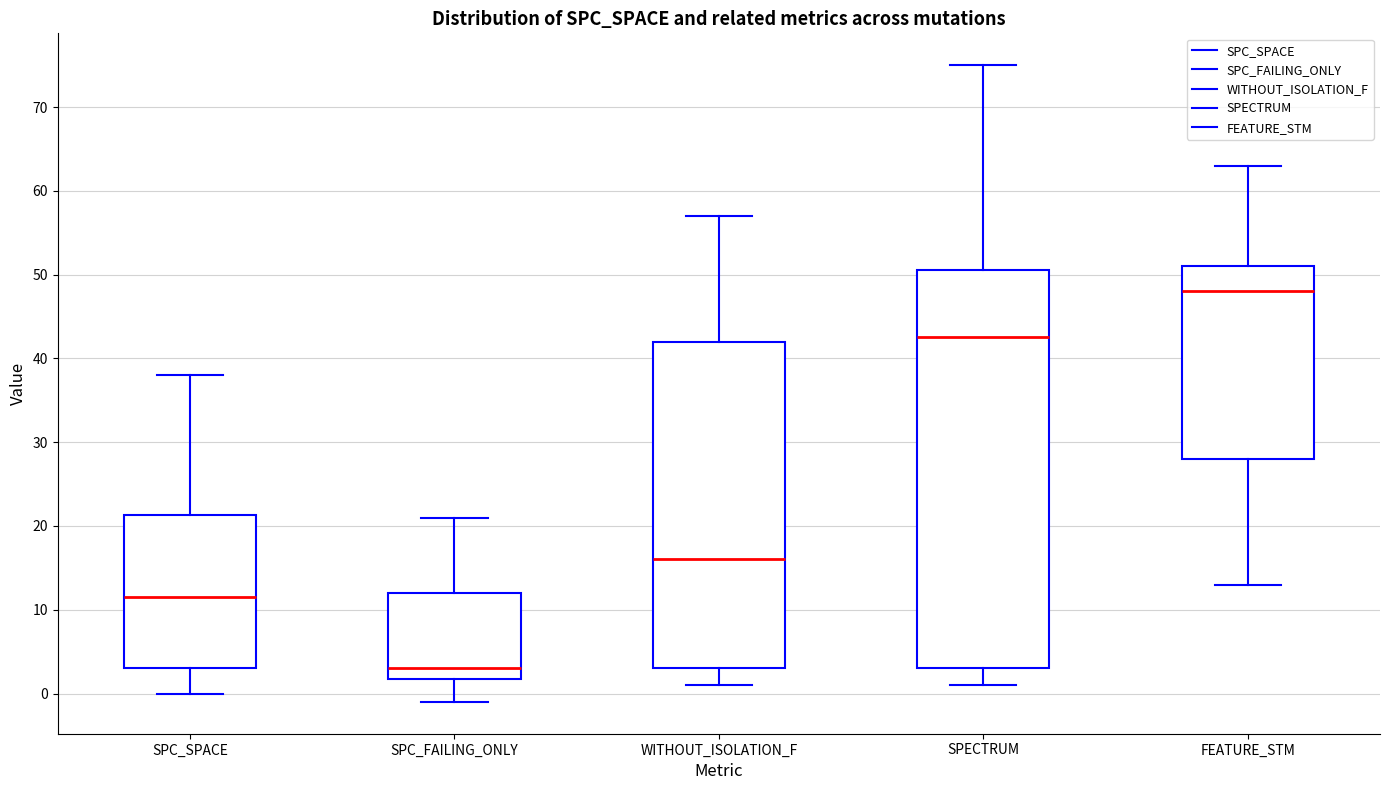

Where is the lower edge of the box for FEATURE_STM on the y-axis? The values are not printed on the chart, so give them approximately, as read against the axis.

28